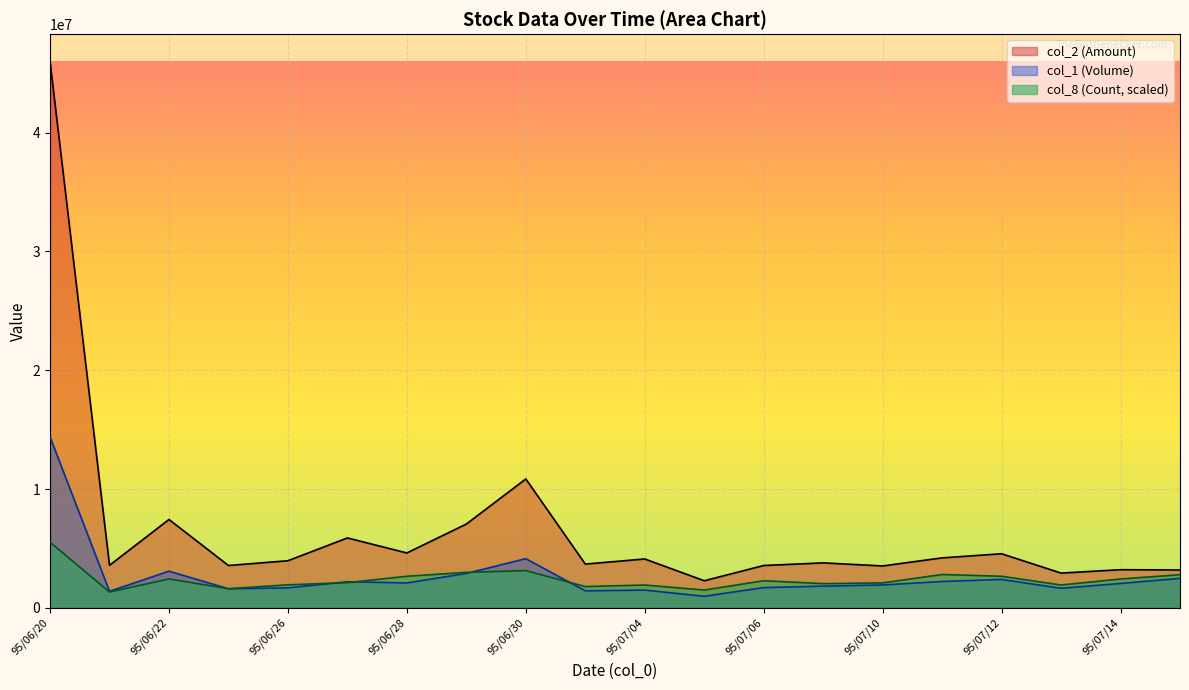

What is the label of the 1st point from the right?

95/07/17